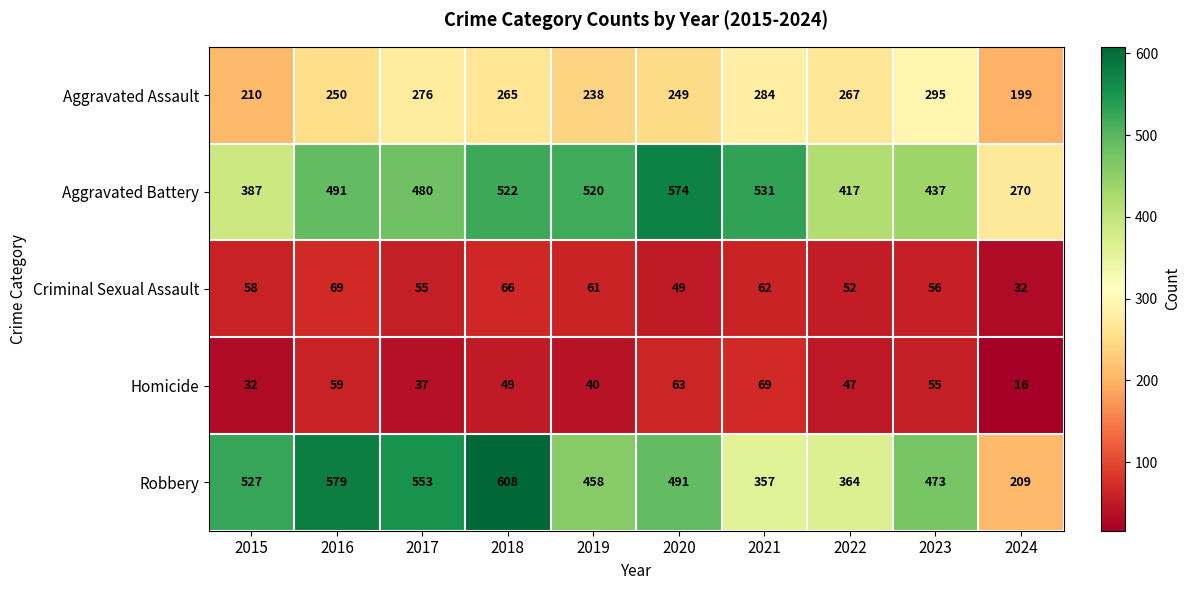

Which series has the largest total across all categories?

Aggravated Battery